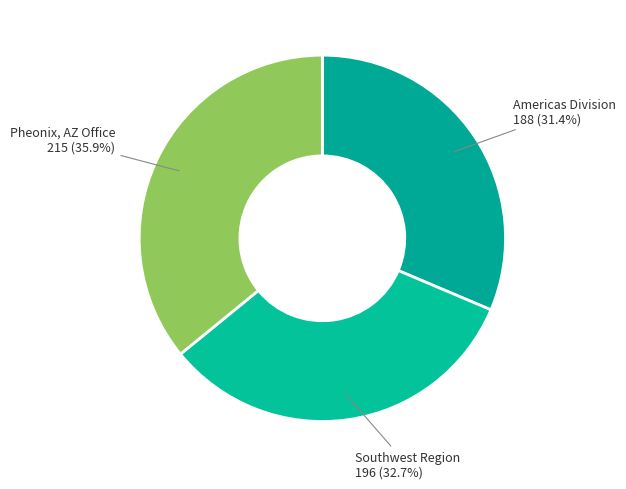

What is the total percentage of Americas Division and Southwest Region?

64.1%